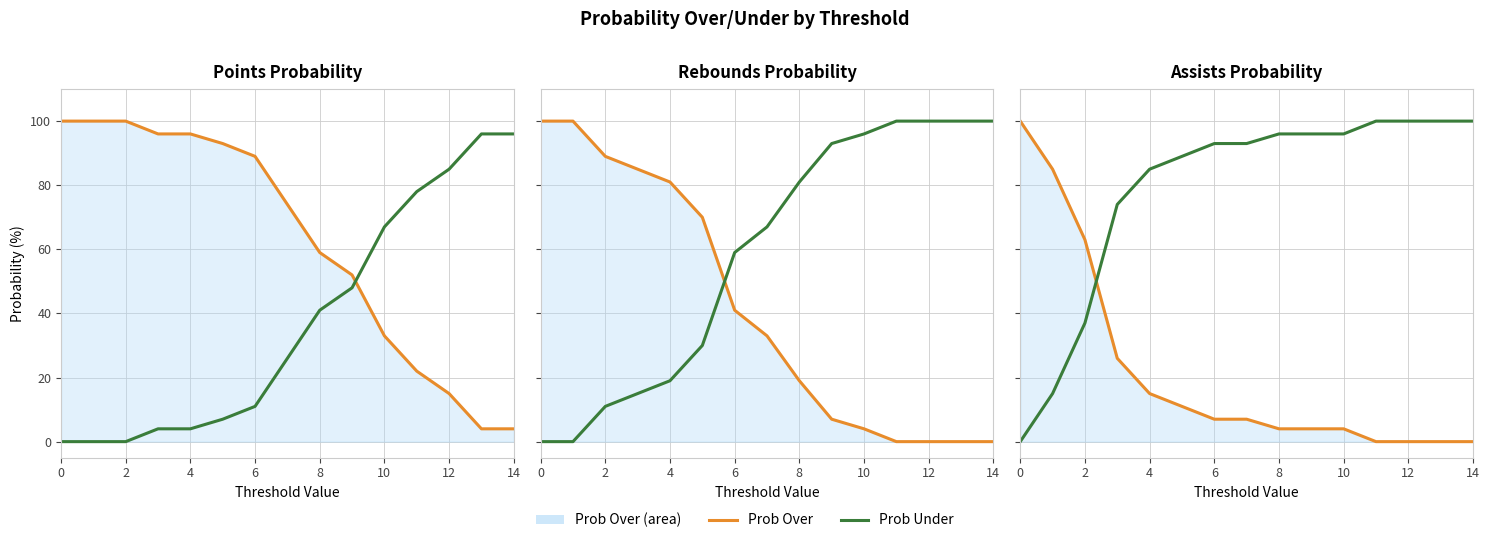

True or false: pts prob under and ast prob under intersect in this chart.

False